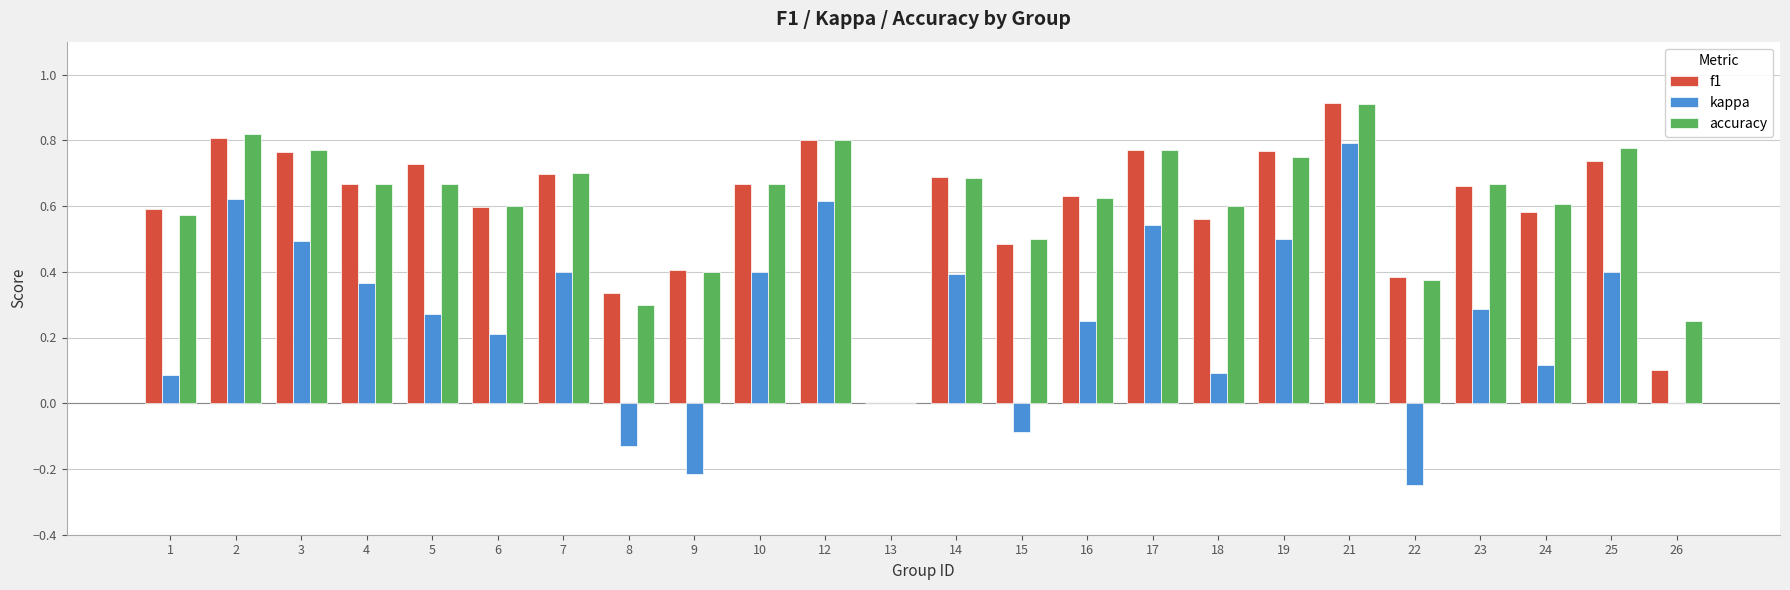

What is the sum of all accuracy values?

14.5